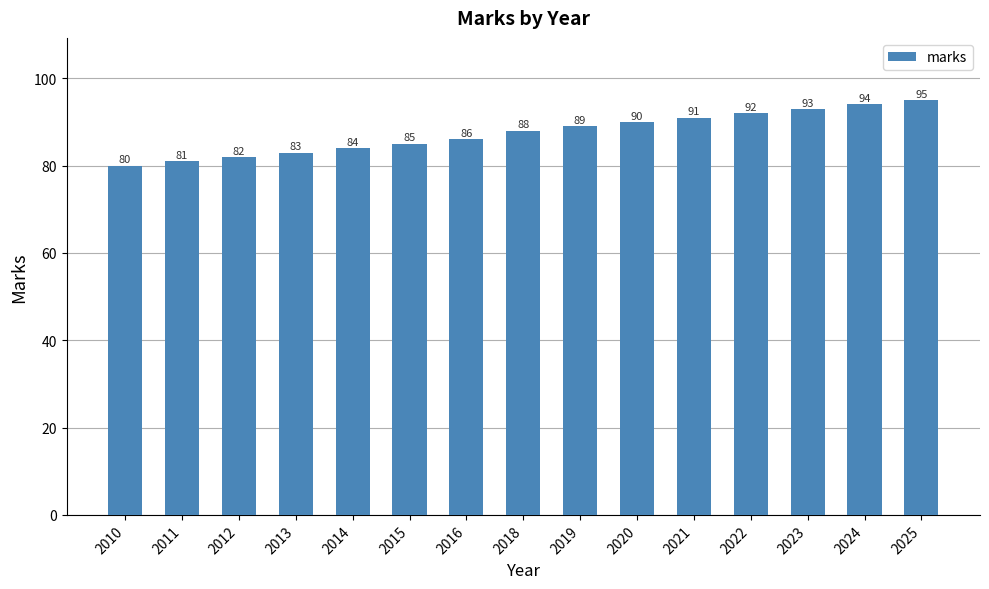

Rank the categories by value from lowest to highest.

2010, 2011, 2012, 2013, 2014, 2015, 2016, 2018, 2019, 2020, 2021, 2022, 2023, 2024, 2025